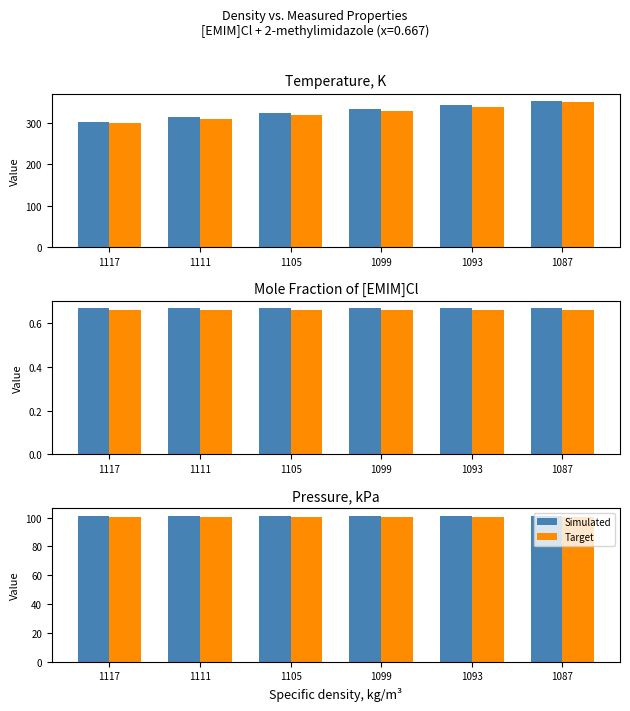

What is the spread (max minus min) of values at 1105?

1.0